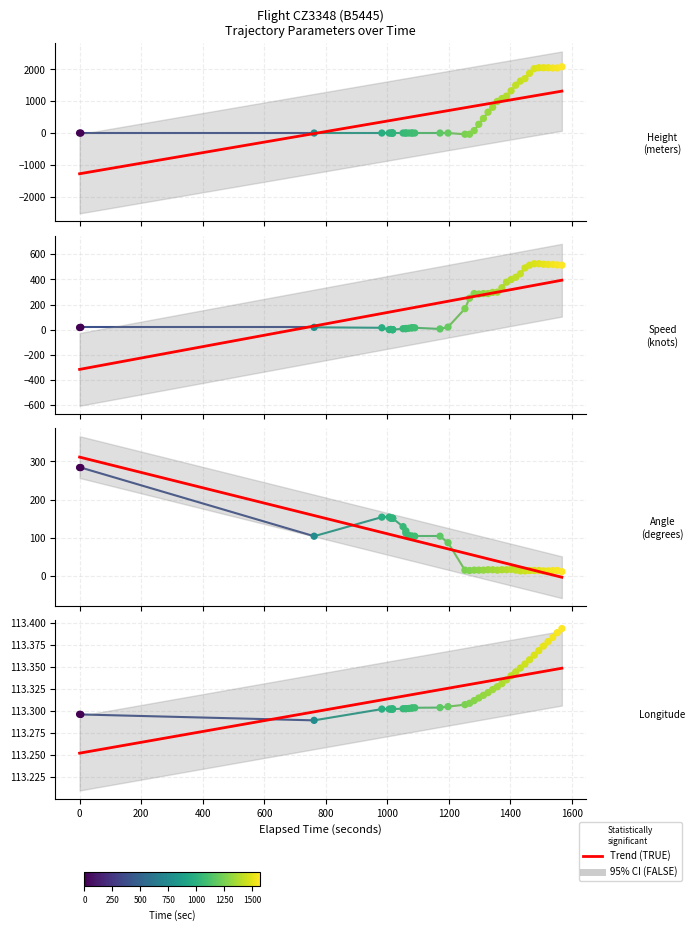

At how many categories does at least one series exceed 1744?

8